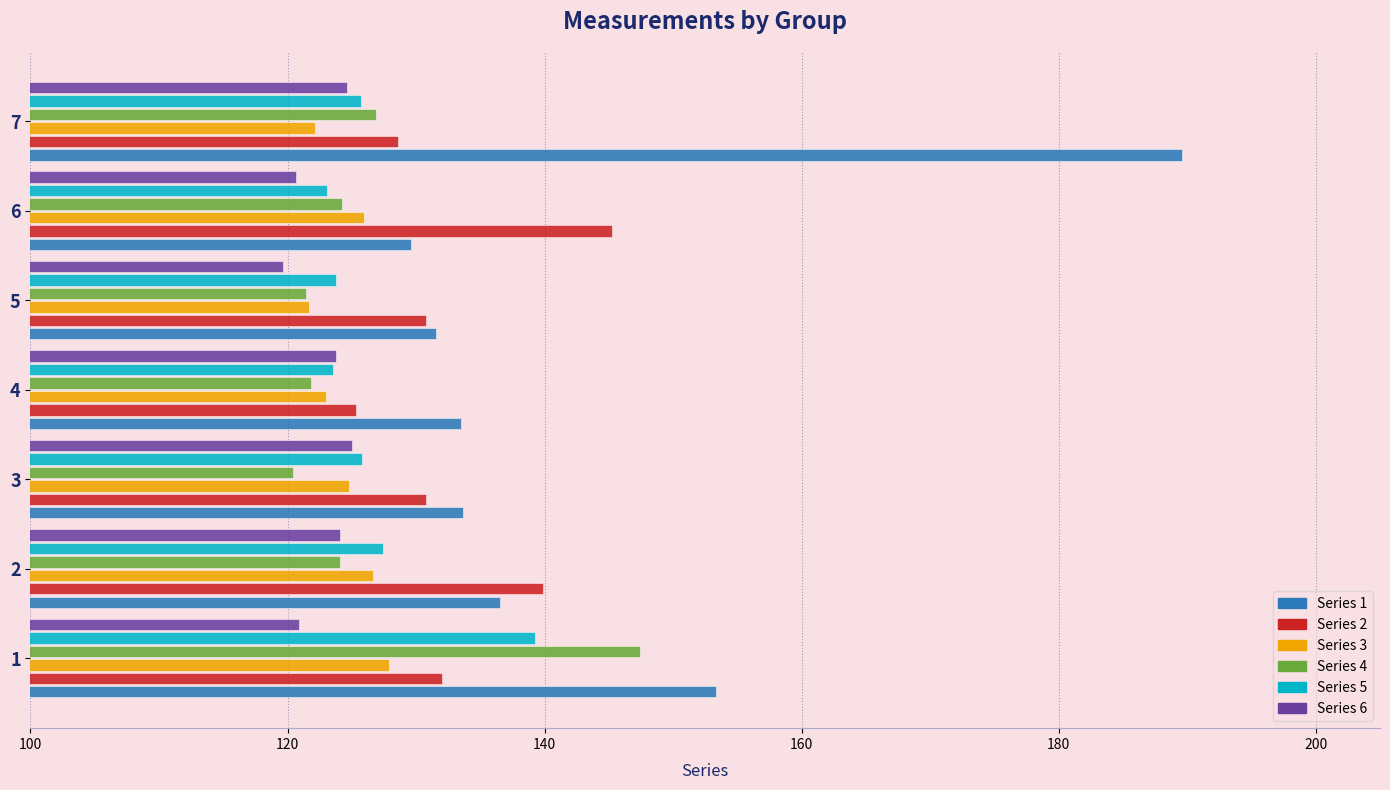

What is the smallest value displayed?

119.7